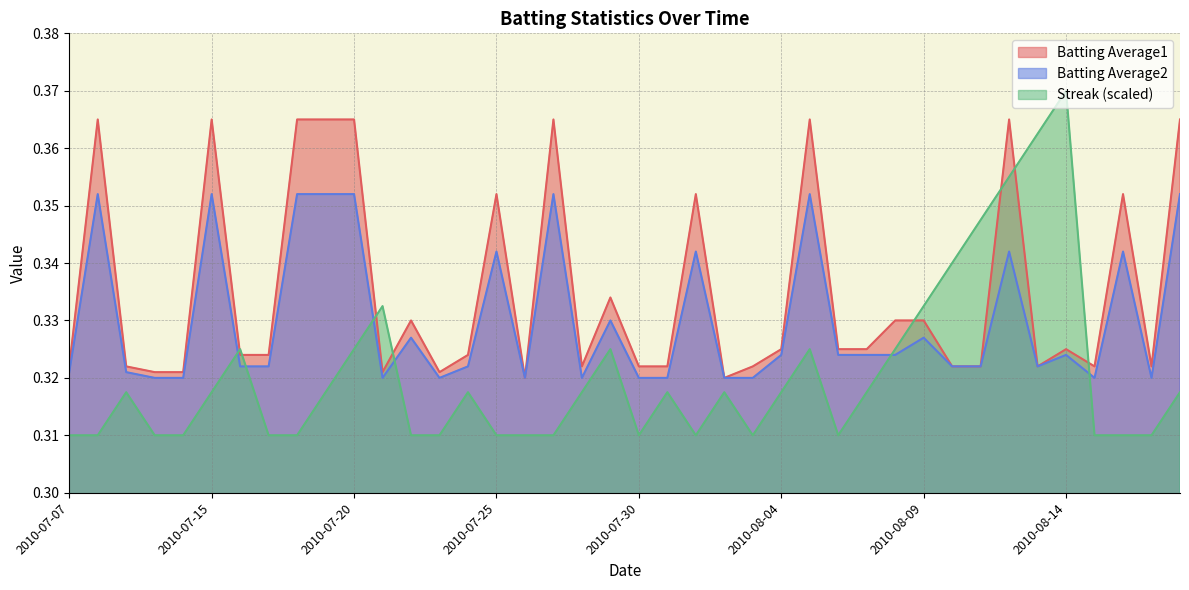

How many Batting Average2 values are between 0 and 1?

40